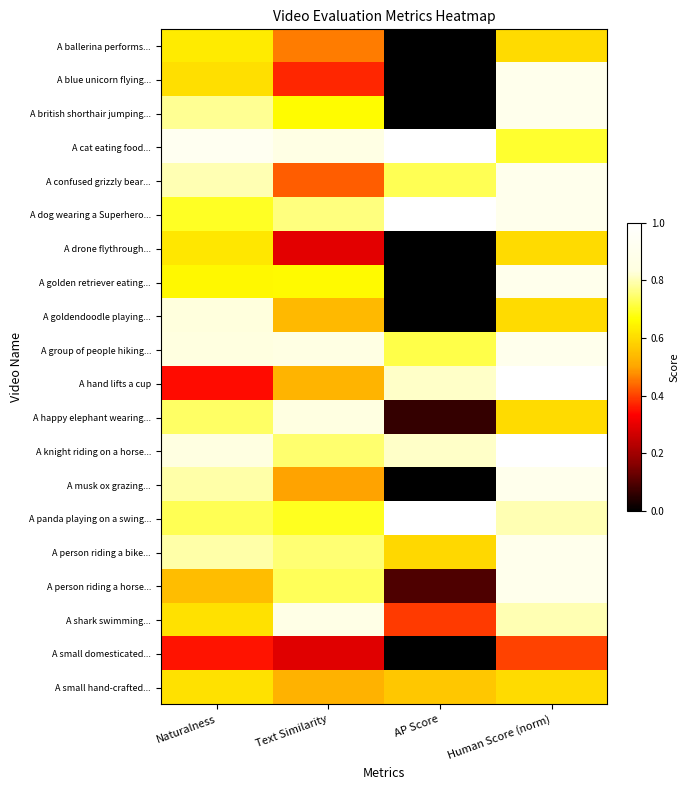

At how many categories does at least one series exceed 0?

4